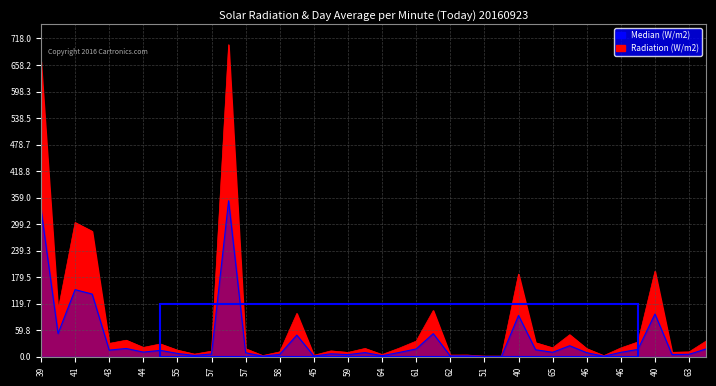

Which series has the largest total across all categories?

Radiation (W/m2)